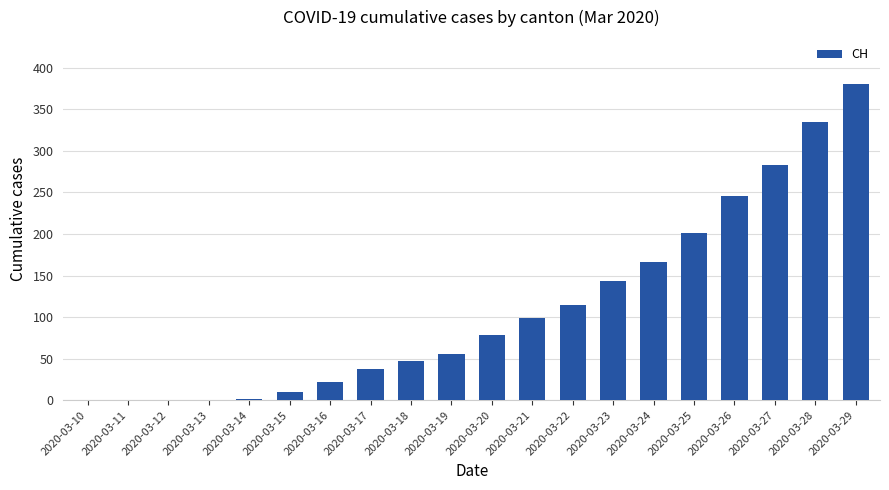

Reading right to left, what are all the values shown in this chart?

2020-03-29=380	2020-03-28=335	2020-03-27=283	2020-03-26=246	2020-03-25=201	2020-03-24=166	2020-03-23=144	2020-03-22=114	2020-03-21=99	2020-03-20=79	2020-03-19=56	2020-03-18=47	2020-03-17=38	2020-03-16=22	2020-03-15=10	2020-03-14=2	2020-03-13=0	2020-03-12=0	2020-03-11=0	2020-03-10=0